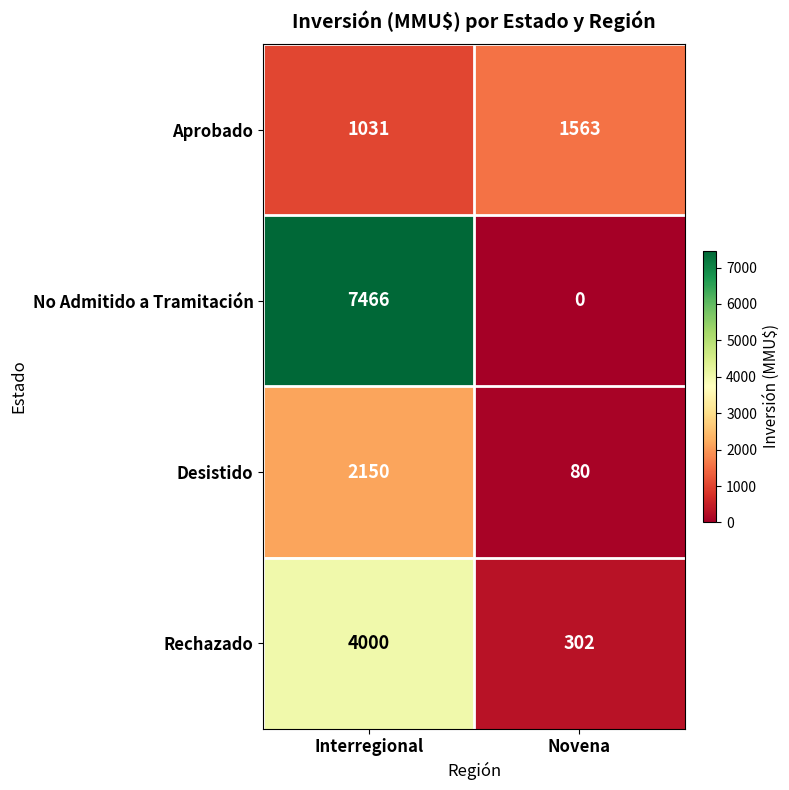

Rank the series at Novena from lowest to highest value.

No Admitido a Tramitación, Desistido, Rechazado, Aprobado